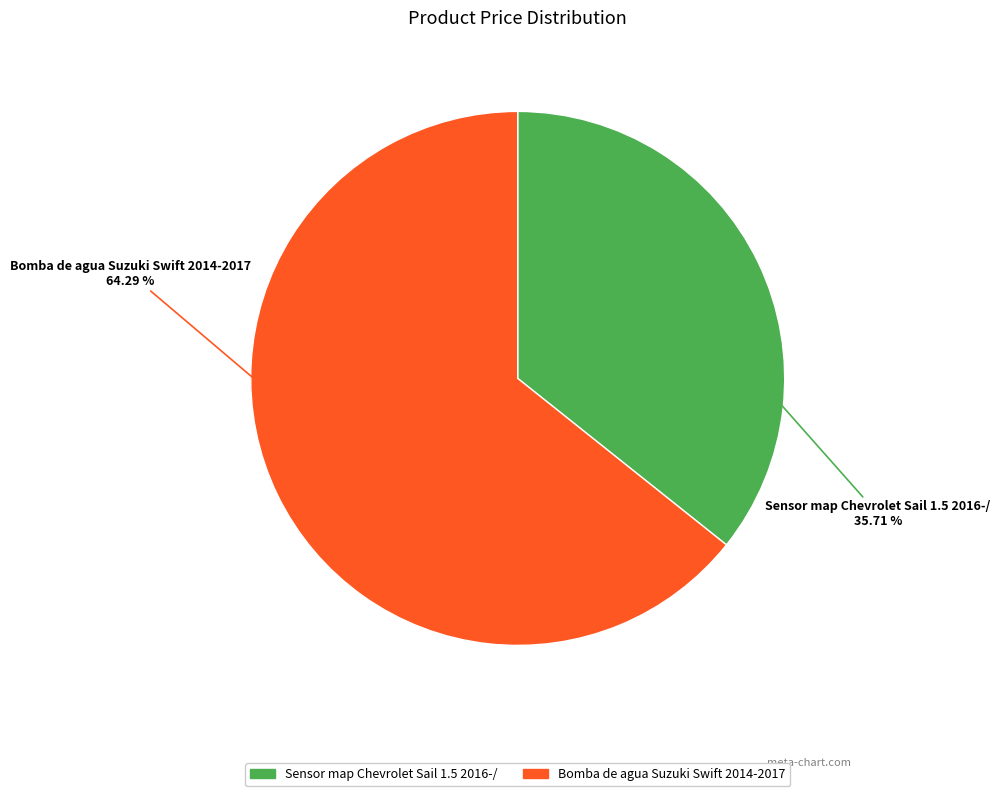

Which slice represents more than half of the pie?

Bomba de agua Suzuki Swift 2014-2017